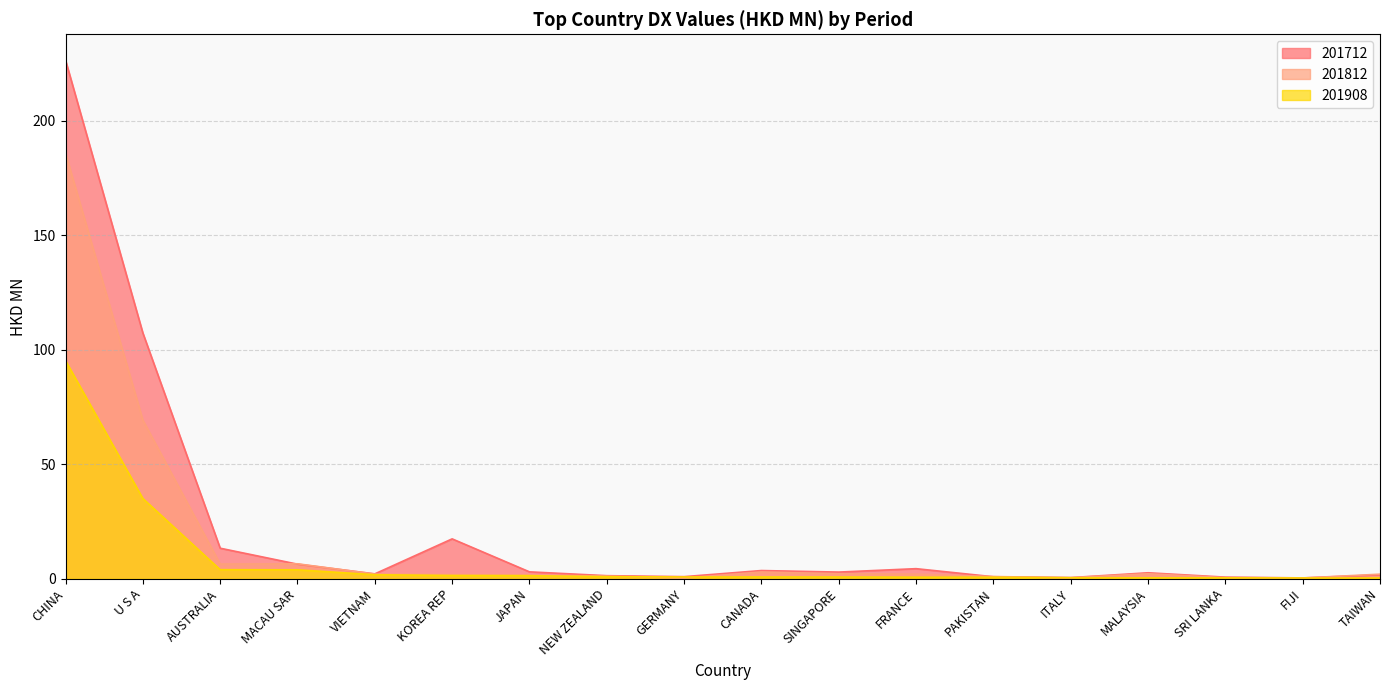

At which label does 201812 first exceed 1?

CHINA